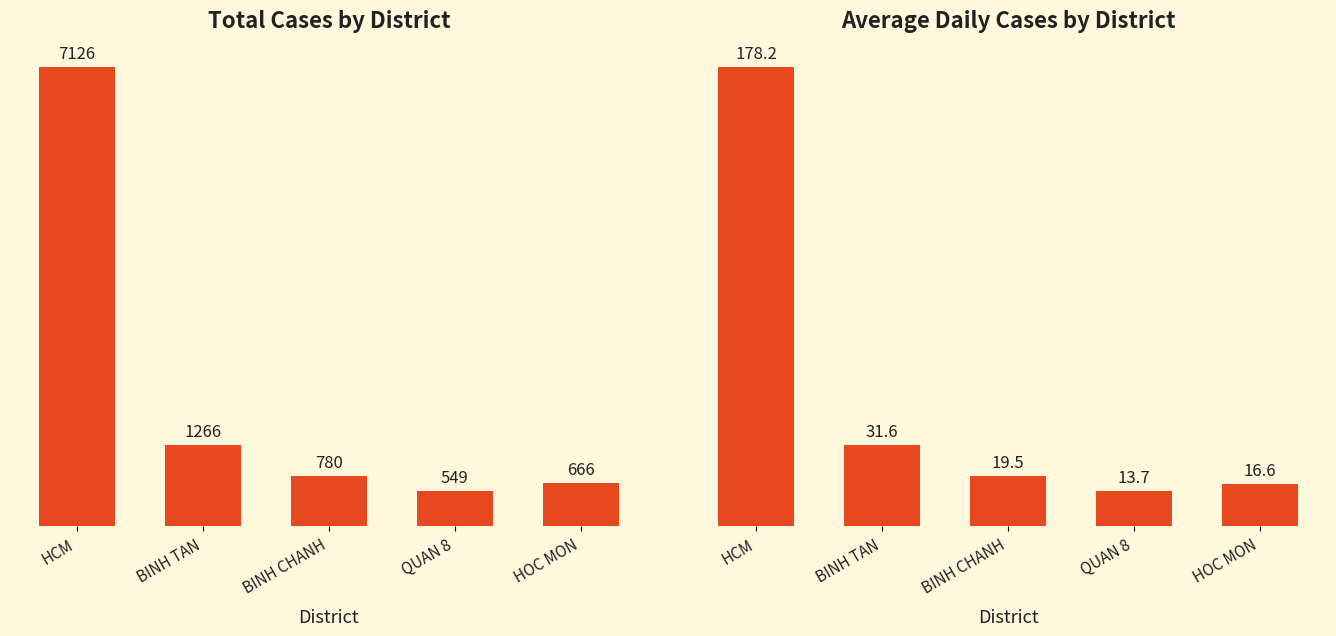

How many bars are there in total?

10